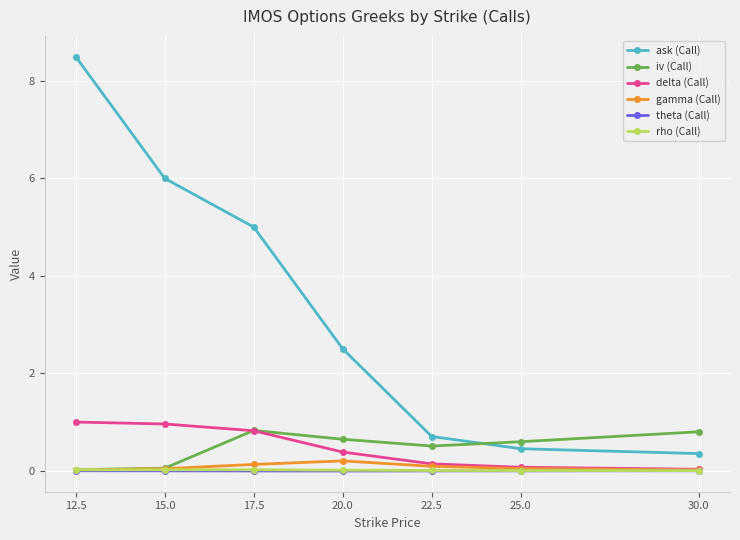

True or false: gamma (Call) has more than 0 points higher than both neighbors.

True